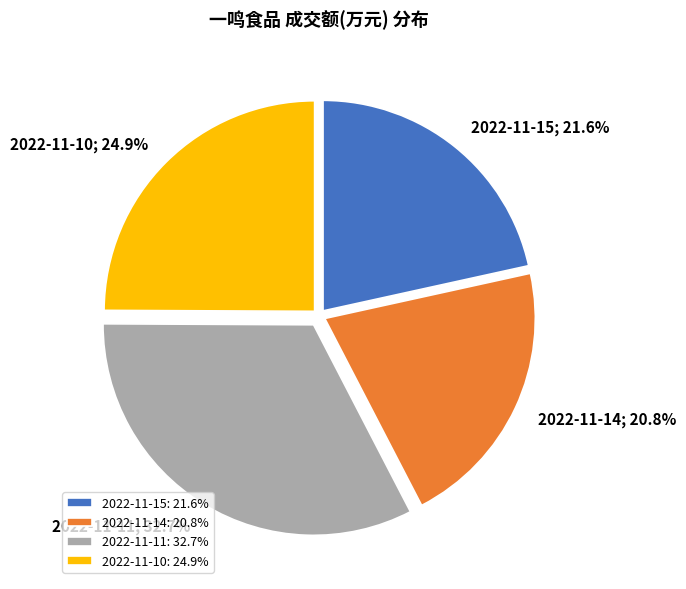

Does 2022-11-10 represent more than half of the total?

No